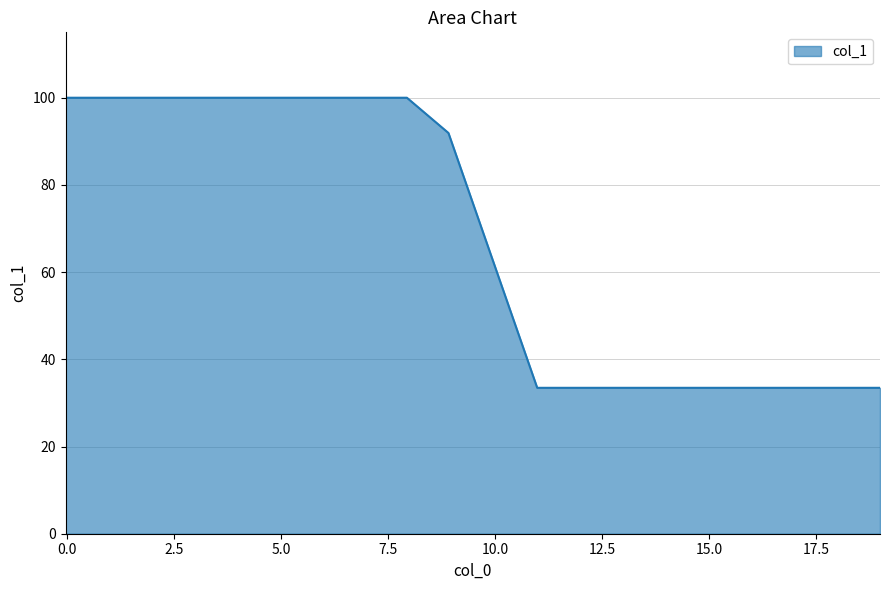

Reading left to right, transcribe all the data shown in this chart.

100.0	100.0	91.9	33.5	33.5